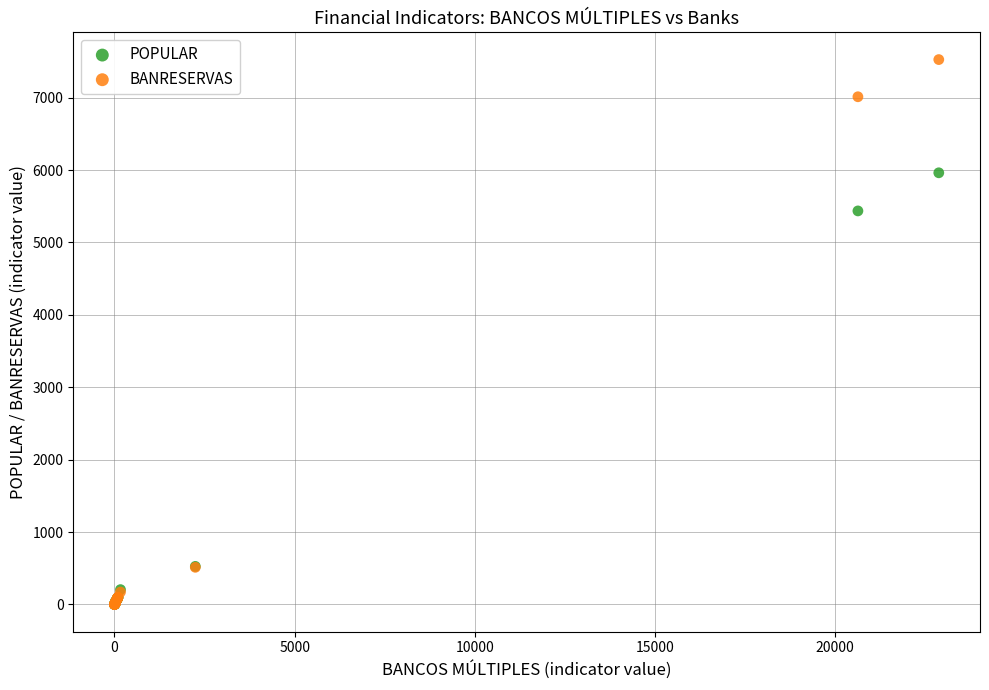

In the BANRESERVAS series, what Y value is closest to 3763?

7012.0